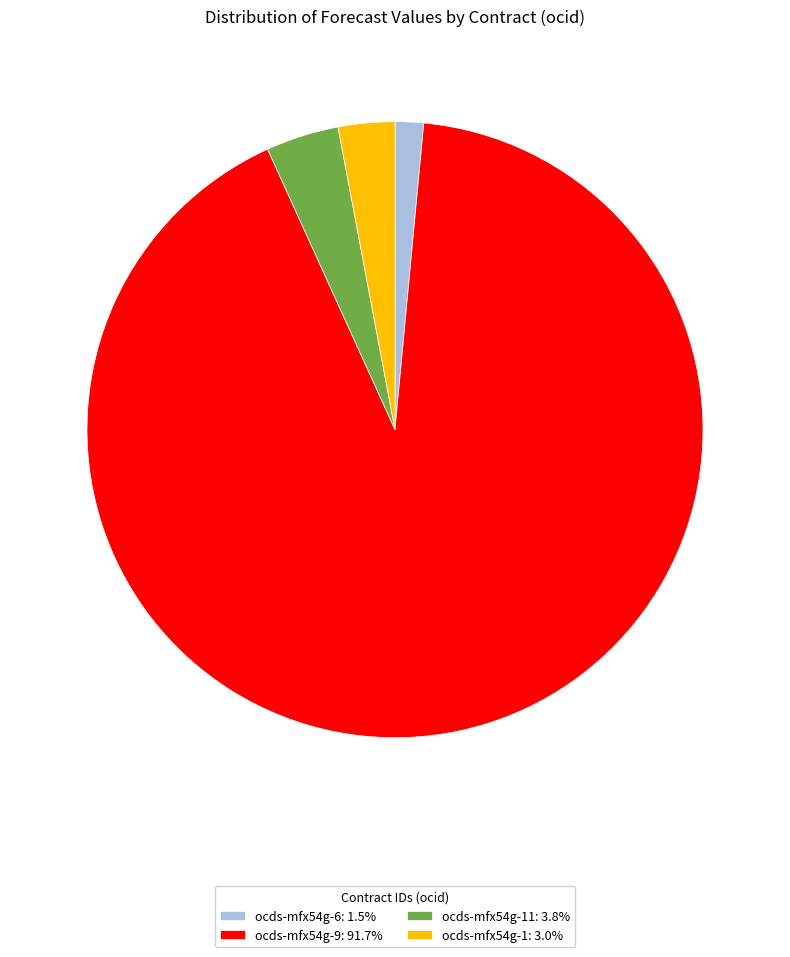

What is the ratio of the value at ocds-mfx54g-9: 91.7% to the value at ocds-mfx54g-6: 1.5%?

61.5